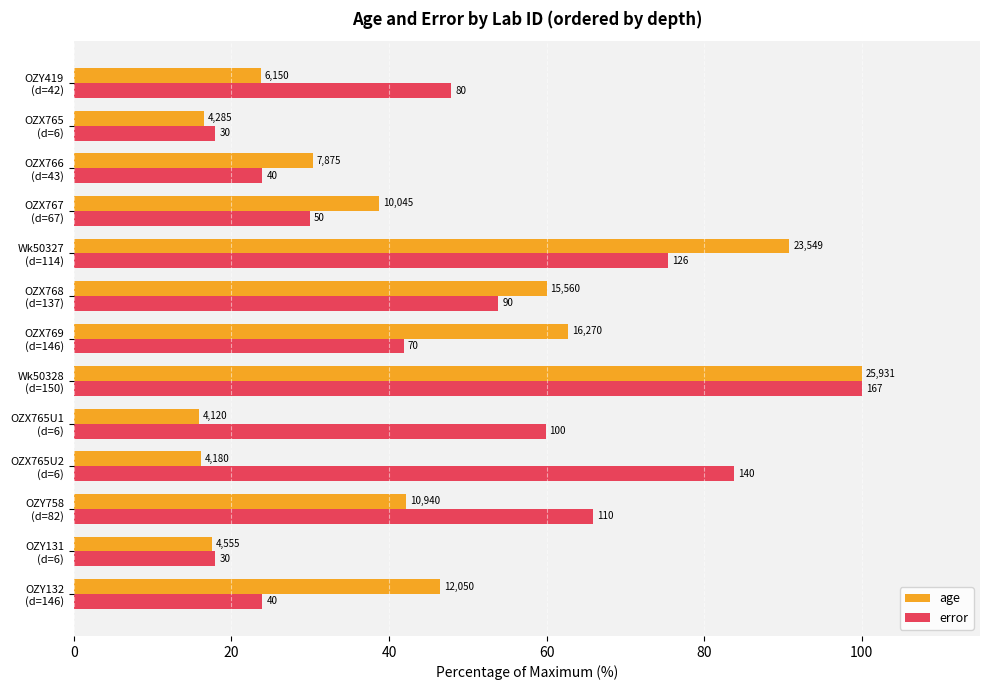

What are all the series names shown in the legend?

age, error